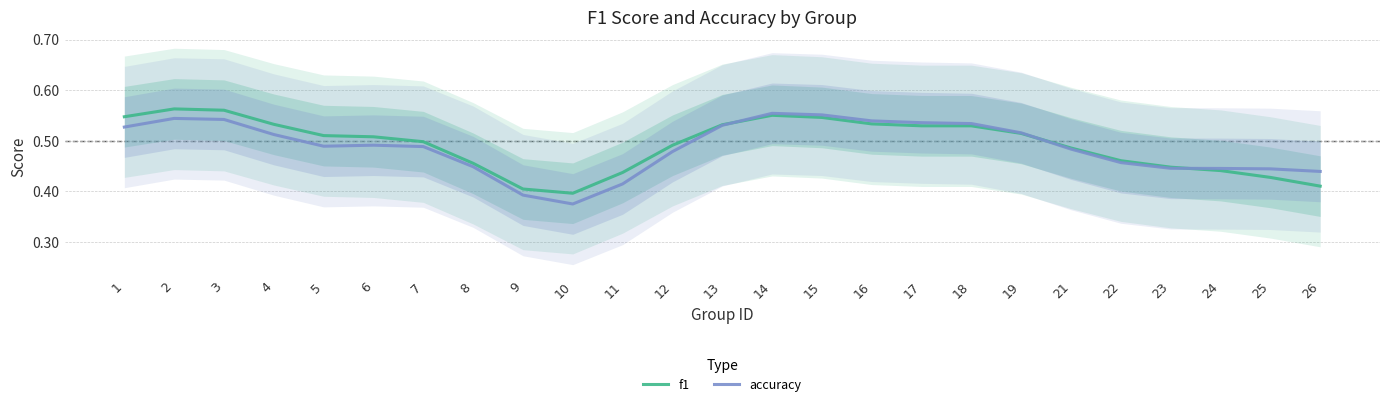

Which series ends up on top after the final intersection of f1 and accuracy?

accuracy